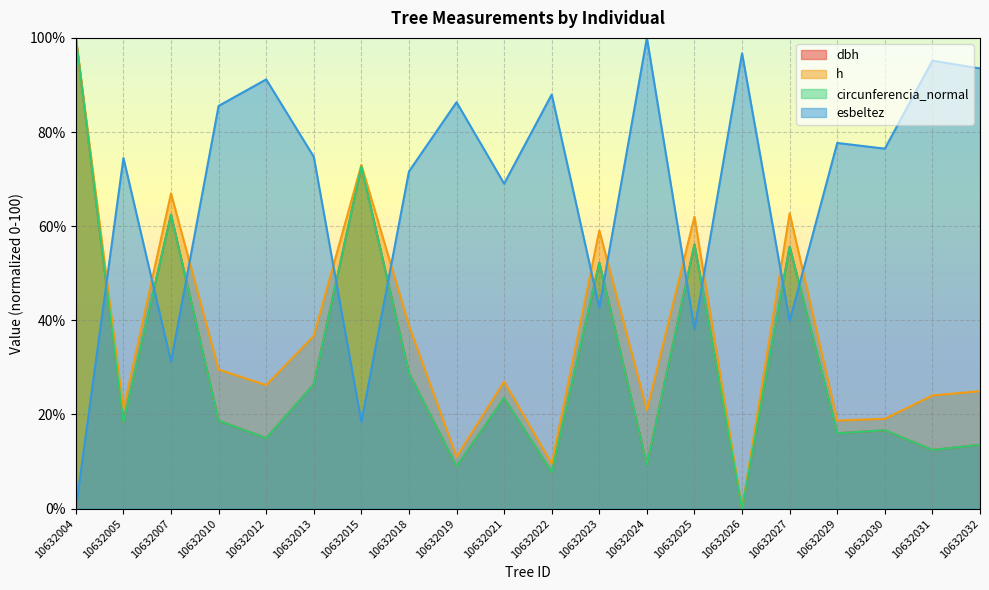

What is the difference between the maximum and minimum values in the h series?

100.0